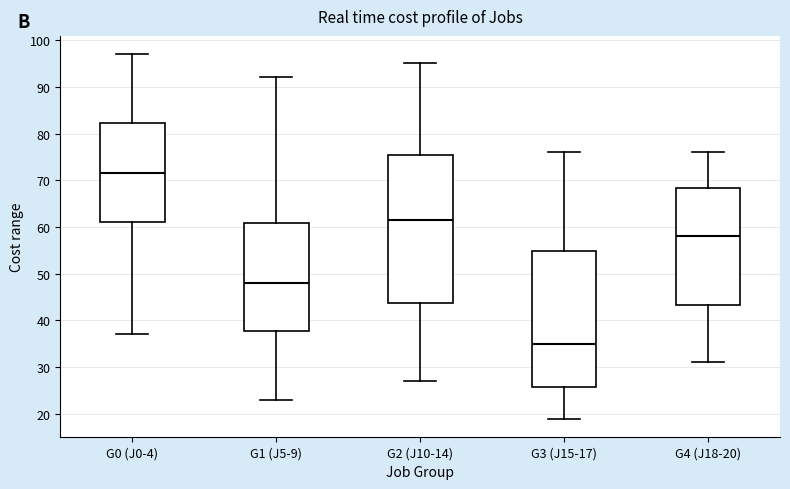

Reading left to right, transcribe this box plot: for each box, give where its median line is, the range the box spans, and where its two whiskers end, as read against the y-axis. The values are not printed on the chart, so give them approximately, as read against the axis.

G0 (J0-4): median 72, box 61 to 82, whiskers 37 to 97
G1 (J5-9): median 48, box 38 to 61, whiskers 23 to 92
G2 (J10-14): median 62, box 44 to 76, whiskers 27 to 95
G3 (J15-17): median 35, box 26 to 55, whiskers 19 to 76
G4 (J18-20): median 58, box 43 to 68, whiskers 31 to 76